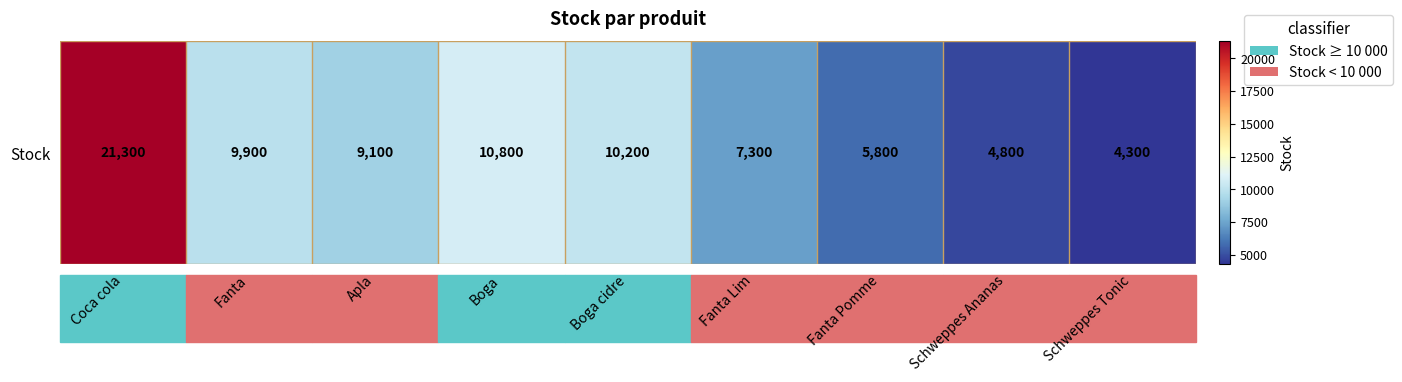

At which label does the data first exceed 9100?

Coca cola